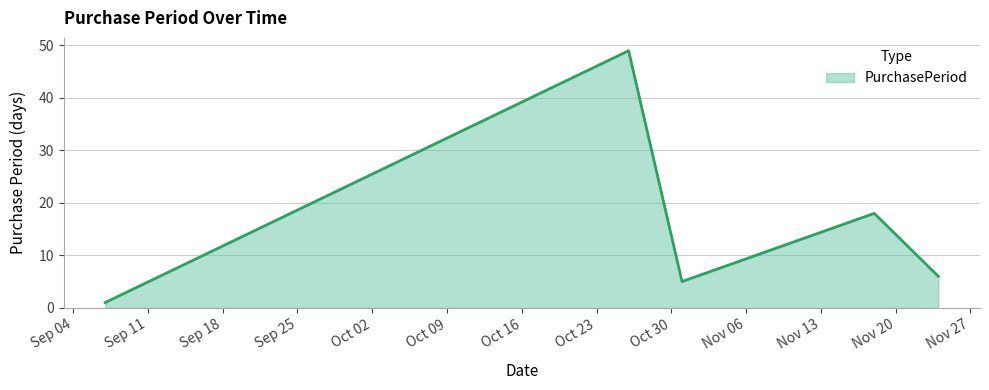

How many interior local valleys (lower than both neighbors) does the data have?

1